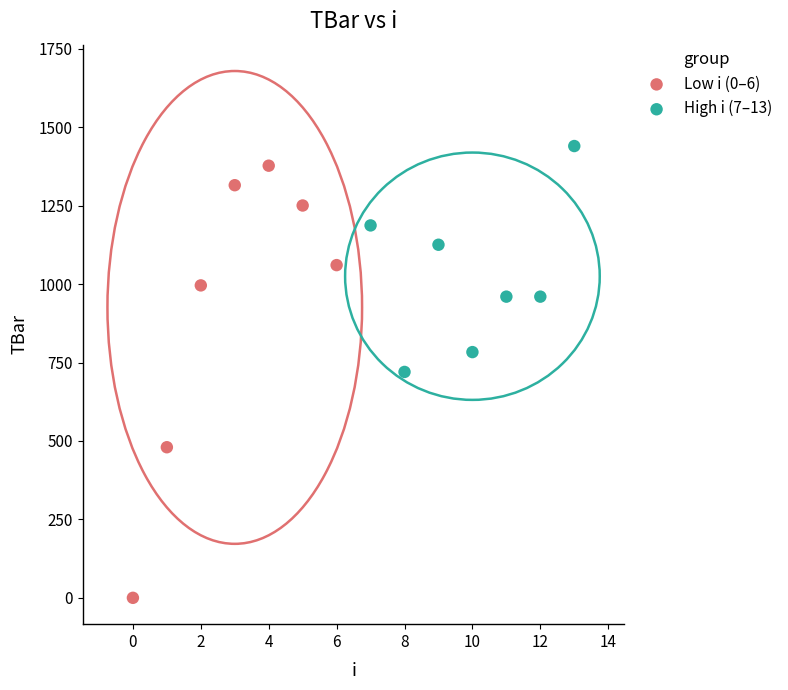

Which series reaches the maximum Y coordinate?

High i (7–13)